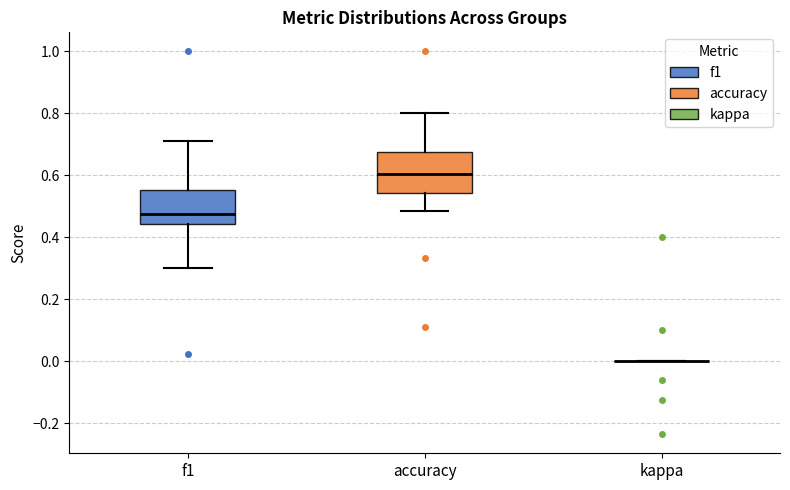

Which box is the tallest, from its lower edge to its upper edge?

accuracy